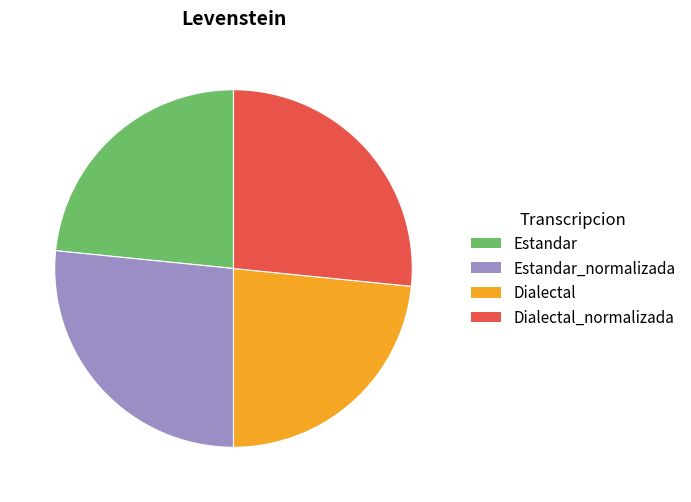

Is the sum of Dialectal_normalizada and Estandar_normalizada greater than half?

Yes